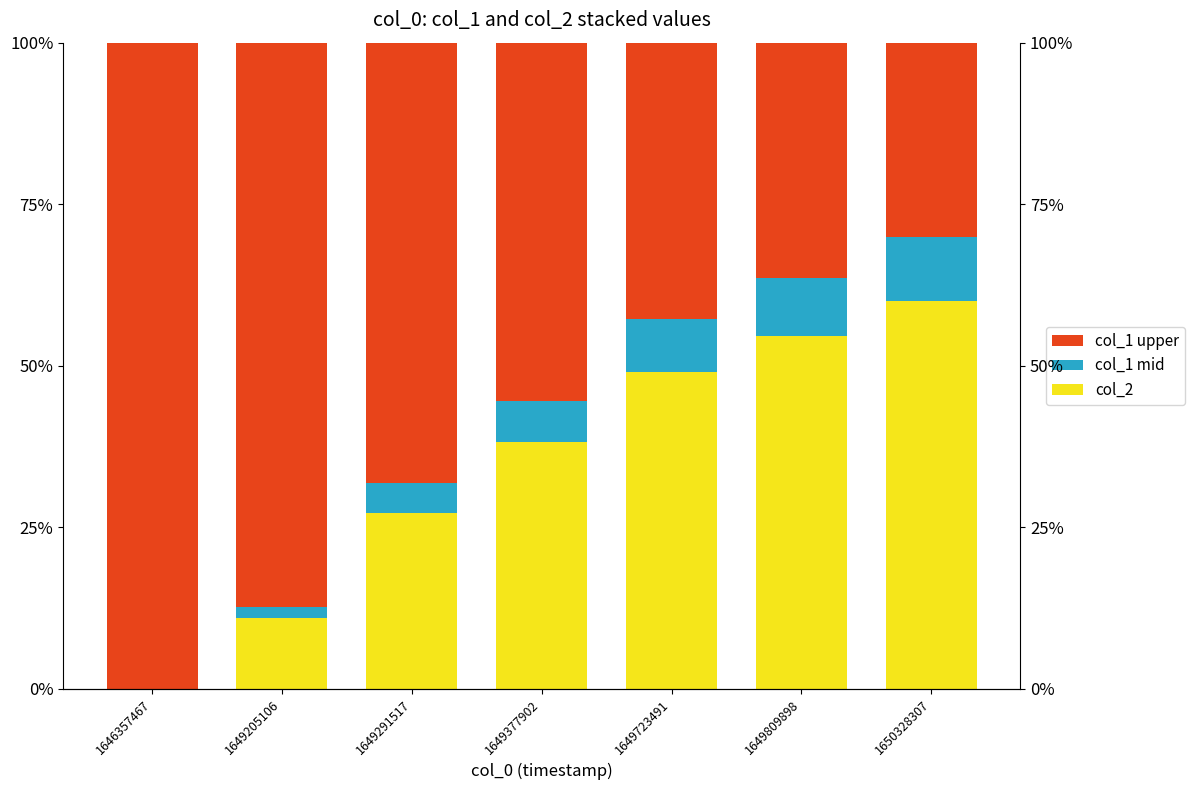

What is the spread (max minus min) of values at 1650328307?

50.0